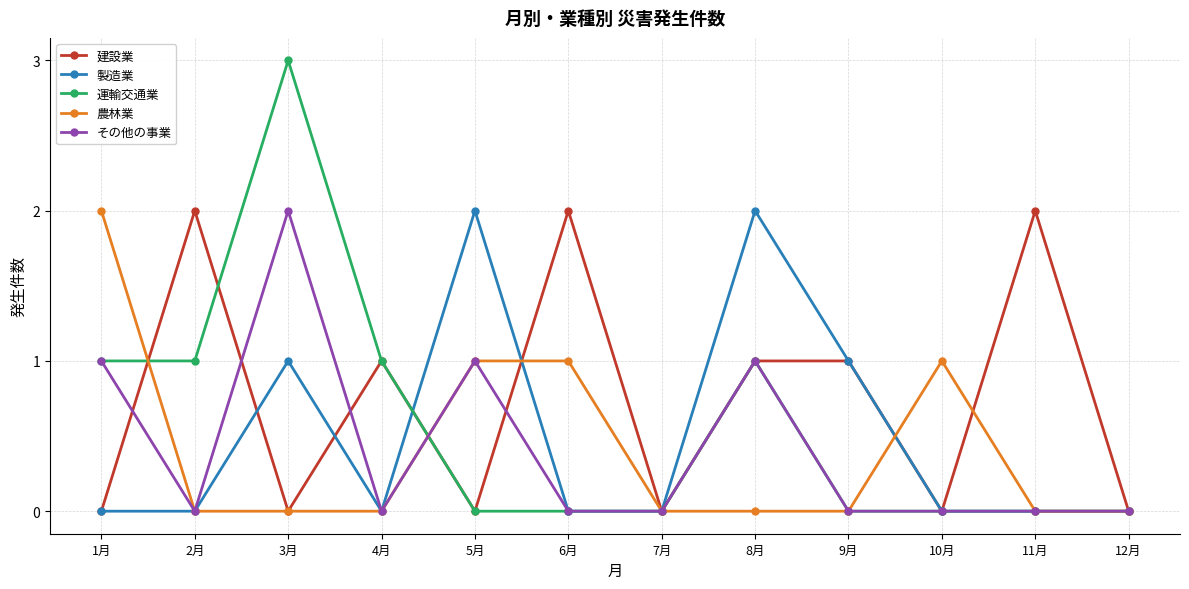

What is the sum of the 製造業 values at 12月 and 8月?

2